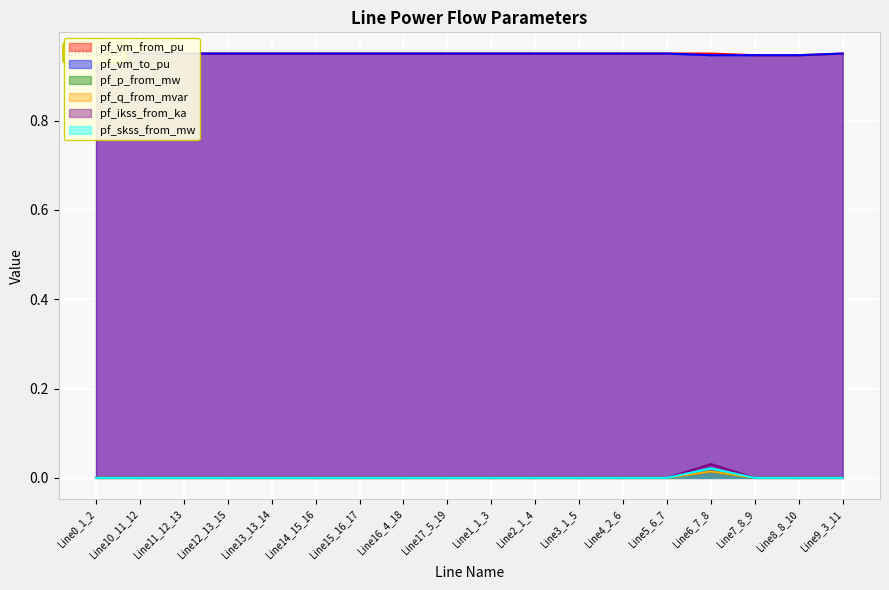

True or false: pf_ikss_from_ka and pf_vm_to_pu cross at least once.

False